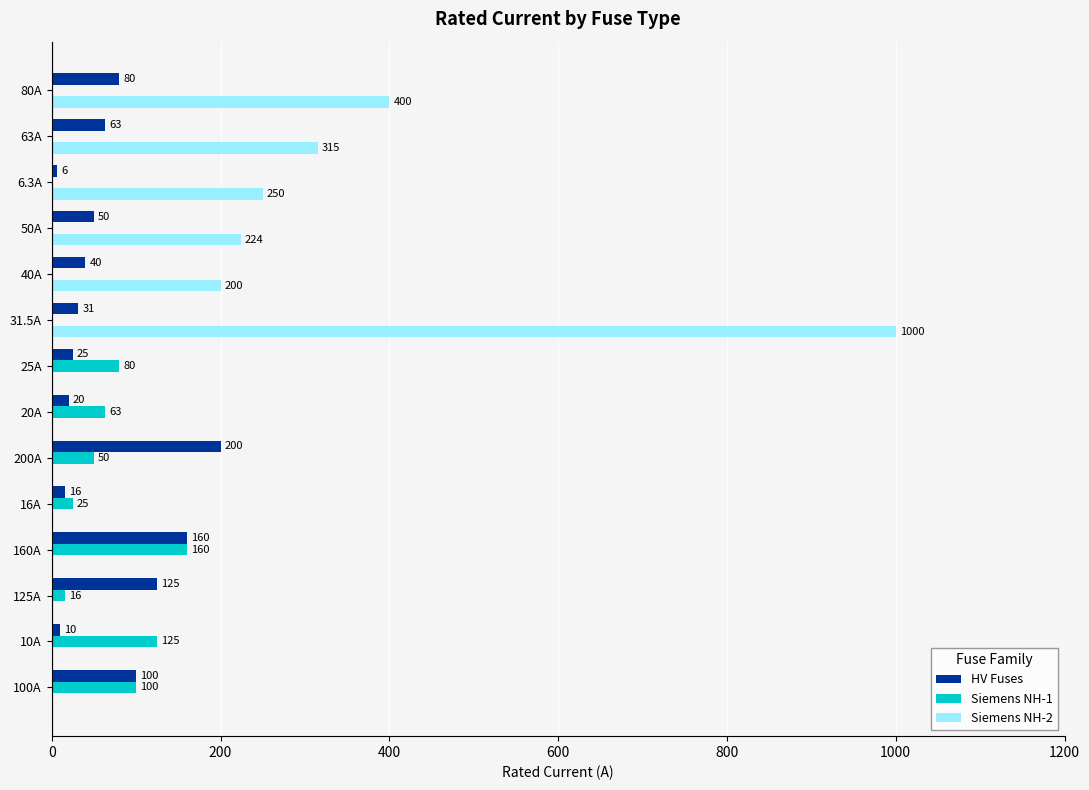

The Siemens NH-2 series shows 146.2 at 6.3A. True or false?

False